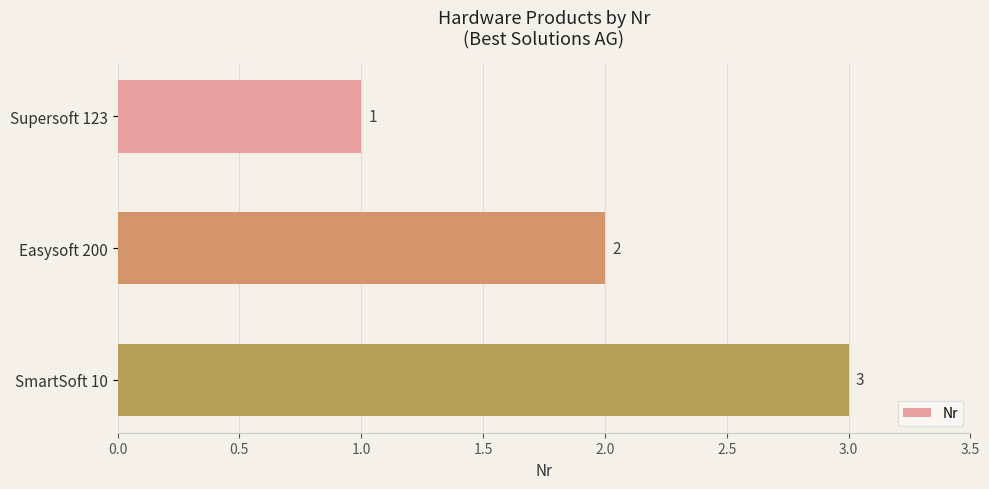

What position from the top is SmartSoft 10?

3